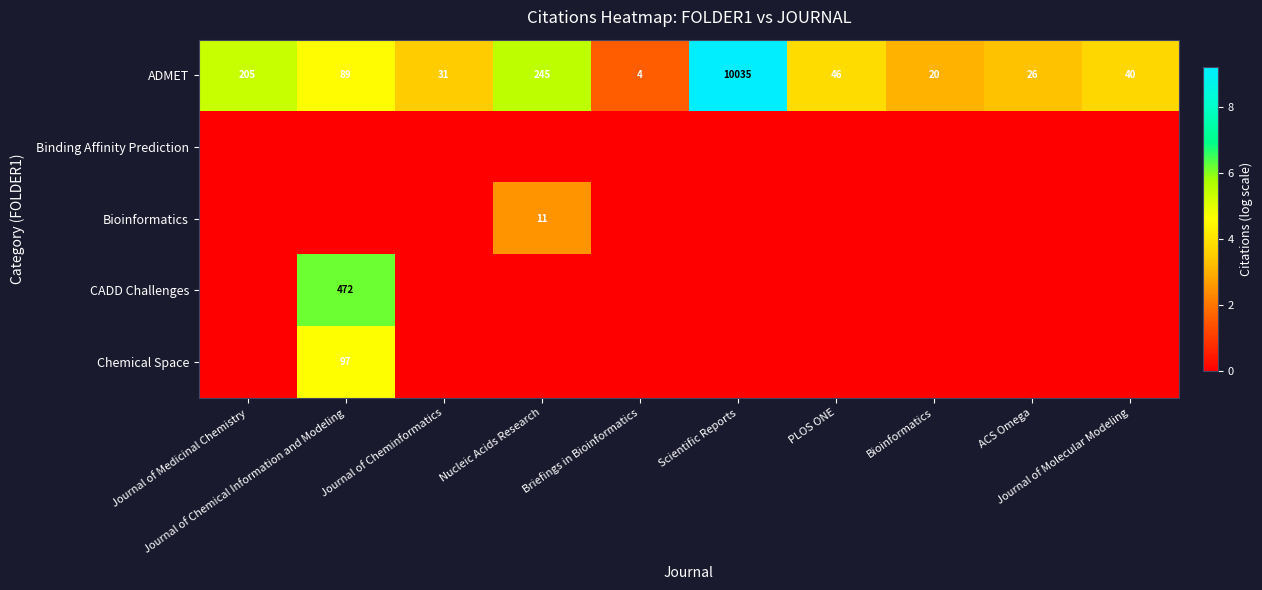

What is the sum of all ADMET values?

10741